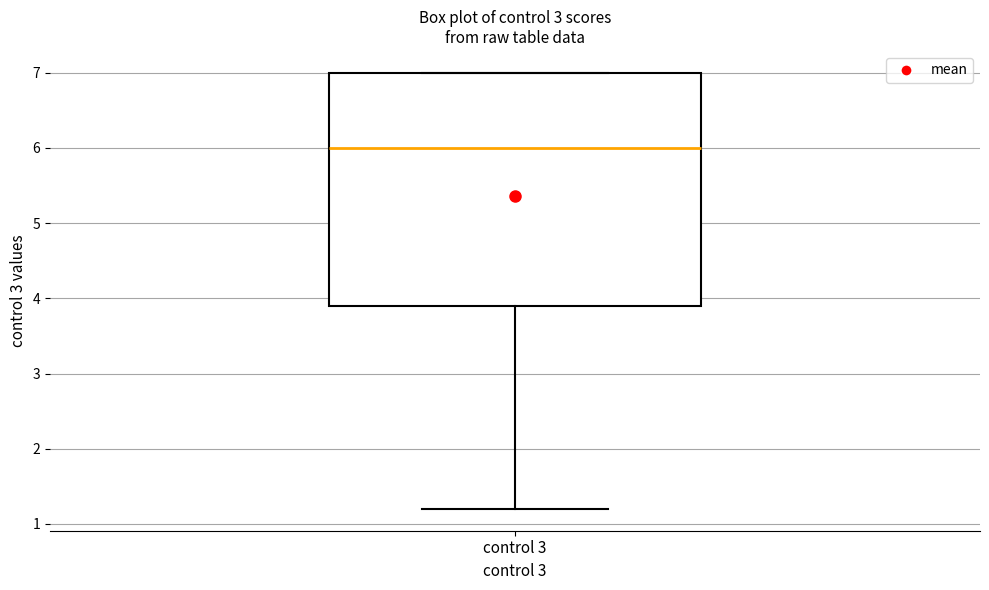

Read this box plot against the y-axis: the position of the median line, the range covered by the box, and the ends of both whiskers. The values are not printed on the chart, so give them approximately, as read against the axis.

median 6.0, box 3.9 to 7.0, whiskers 1.2 to 7.0